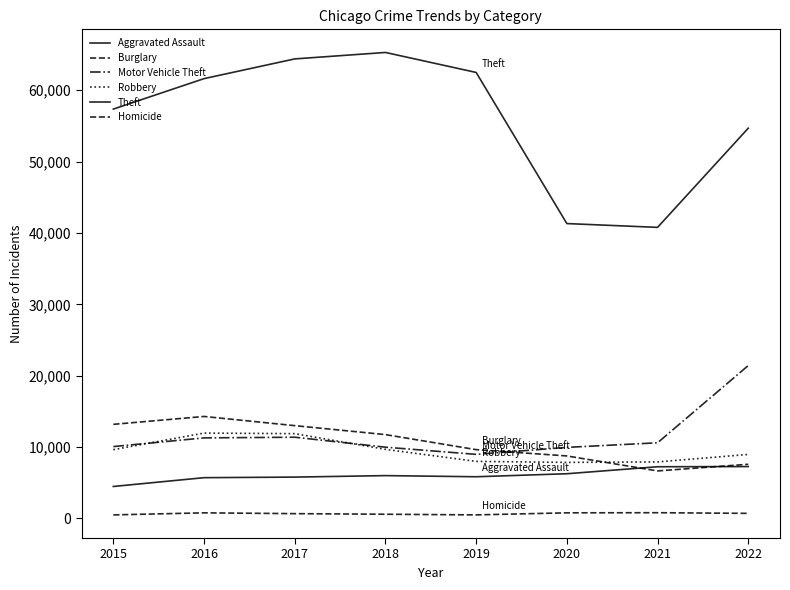

Reading right to left, what are all the values shown in this chart?

Aggravated Assault: 2022=7270	2021=7243	2020=6263	2019=5841	2018=6001	2017=5793	2016=5712	2015=4480
Burglary: 2022=7591	2021=6658	2020=8757	2019=9639	2018=11746	2017=13001	2016=14289	2015=13184
Motor Vehicle Theft: 2022=21421	2021=10599	2020=9956	2019=8977	2018=9983	2017=11380	2016=11286	2015=10068
Robbery: 2022=8967	2021=7919	2020=7855	2019=7994	2018=9679	2017=11880	2016=11960	2015=9638
Theft: 2022=54672	2021=40779	2020=41312	2019=62484	2018=65285	2017=64381	2016=61618	2015=57350
Homicide: 2022=713	2021=804	2020=787	2019=498	2018=589	2017=672	2016=786	2015=496